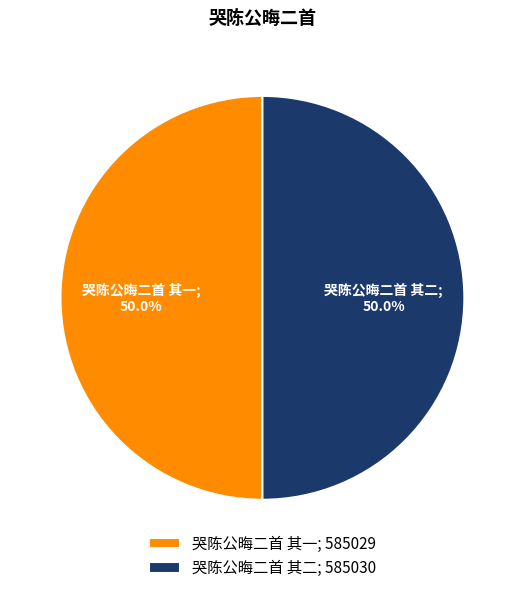

What portion of the pie excludes 哭陈公晦二首 其二?

50.0%